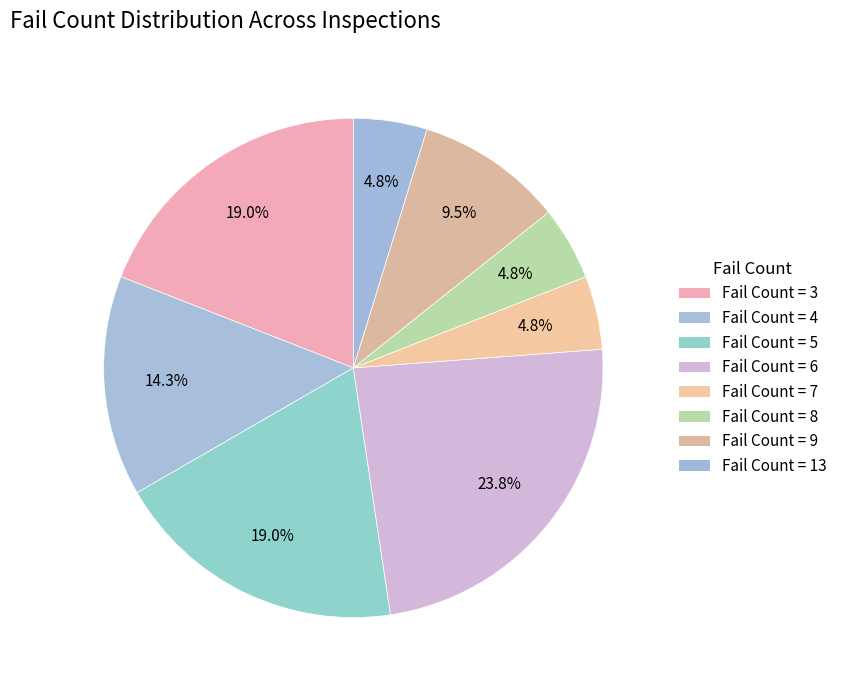

Count the number of slices in the pie.

8